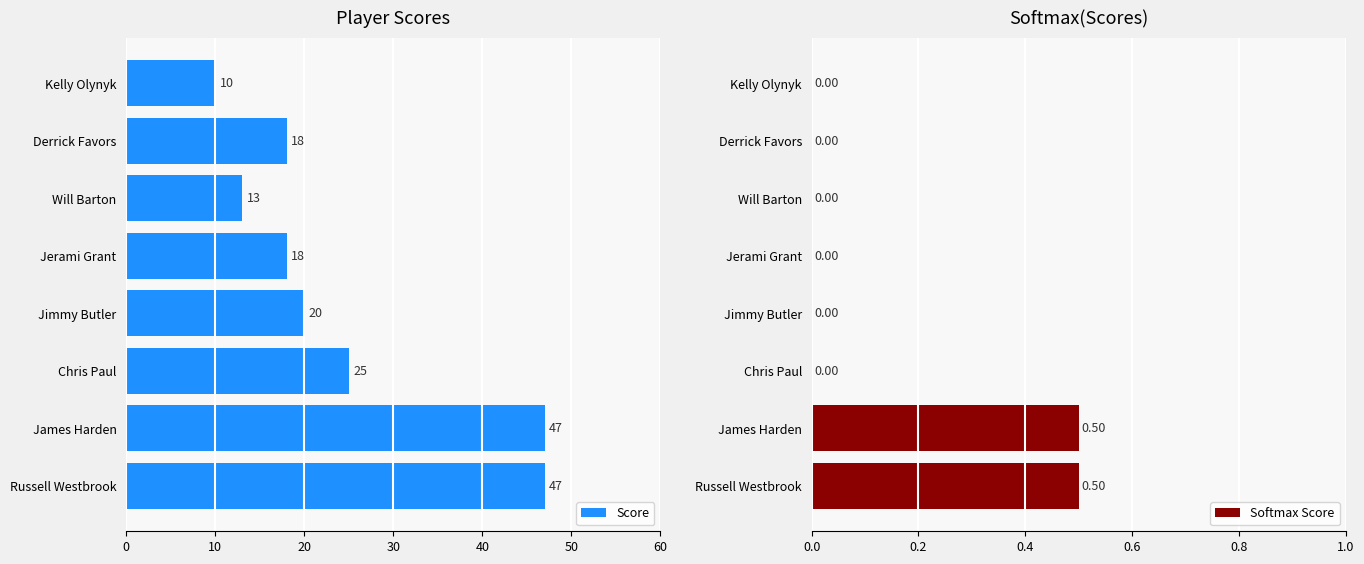

What is the lowest value of the Score series?

10